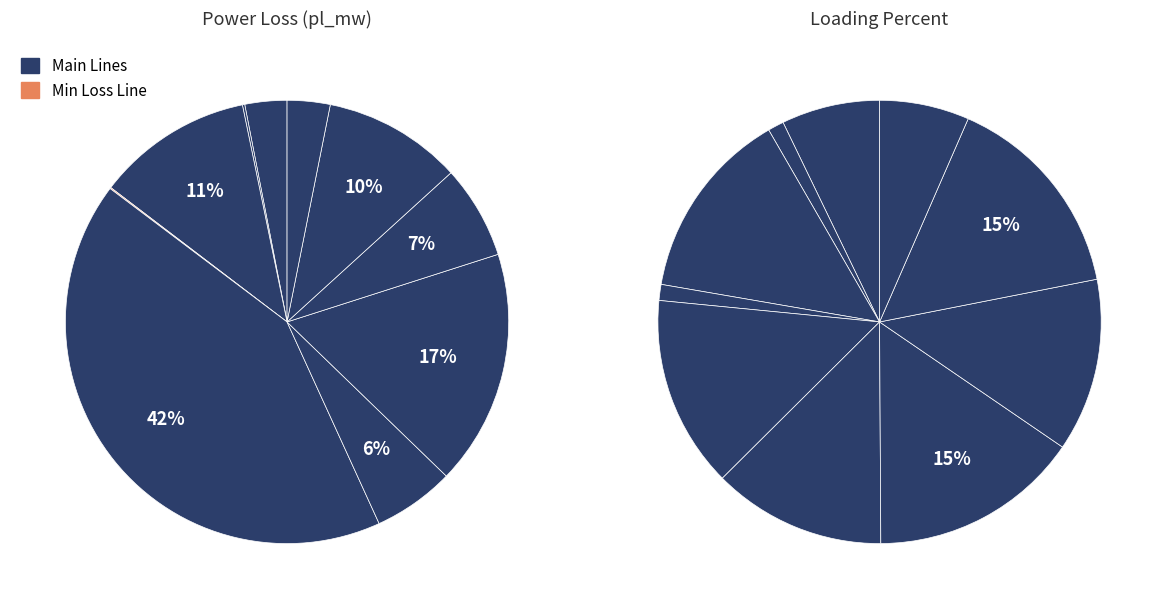

Is 3 the majority of the pie?

No